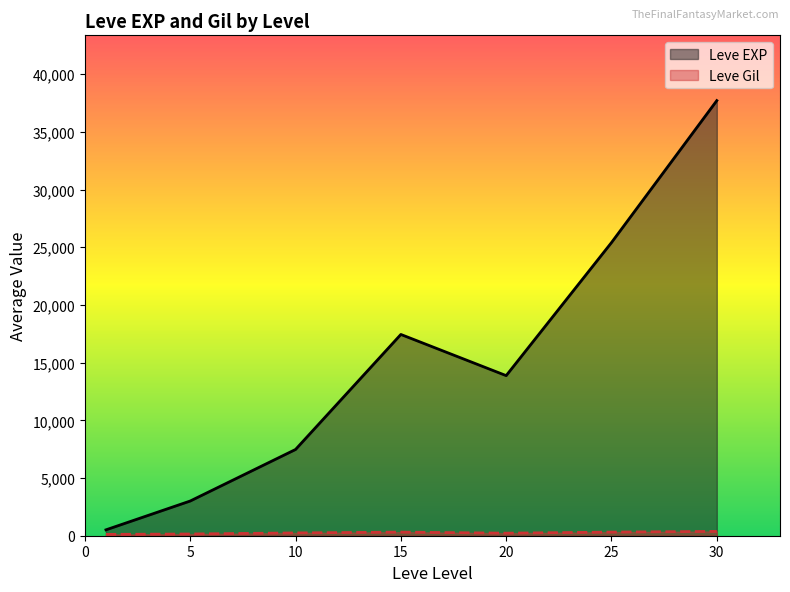

How many series are shown in this chart?

2